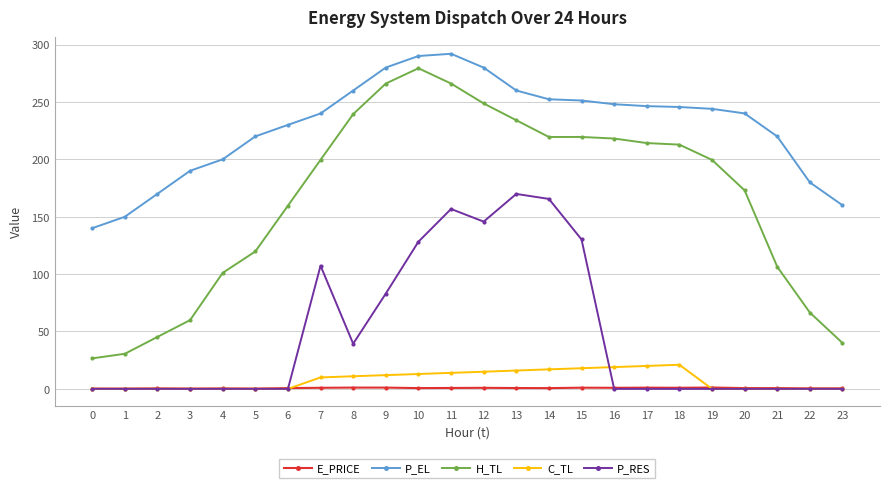

At which category does H_TL reach its first local peak?

10